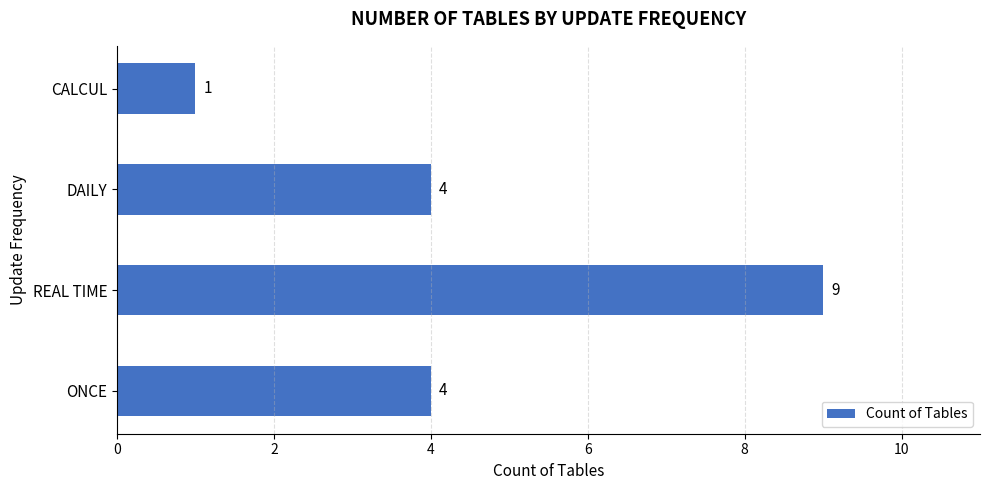

The value at ONCE is 2. True or false?

False